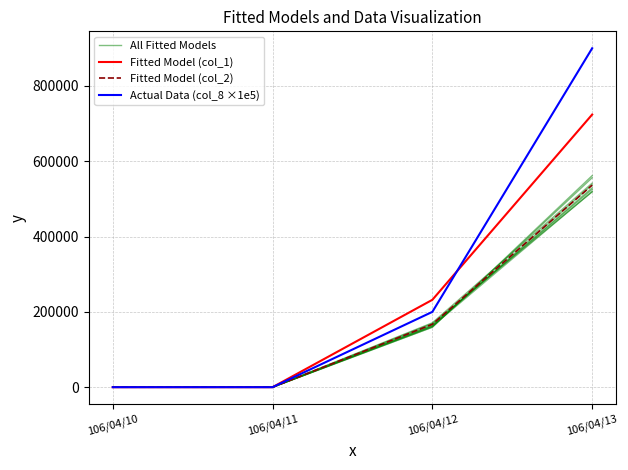

Does the chart have visible grid lines?

Yes